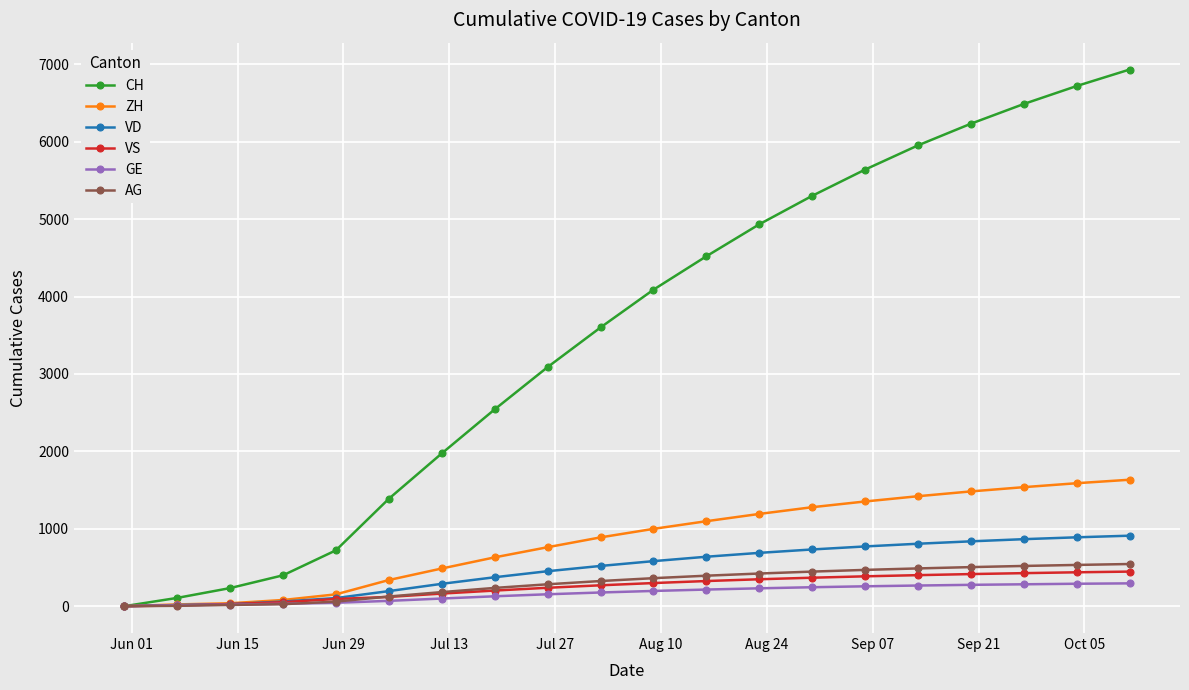

Which series has the largest total across all categories?

CH